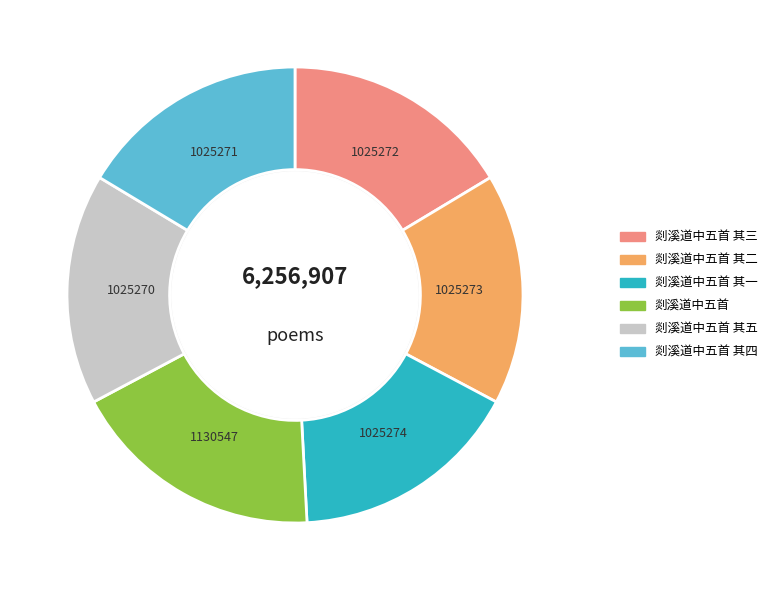

Does any single category account for the majority?

No